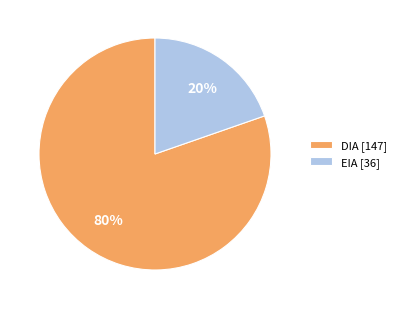

How many slices are in this pie chart?

2